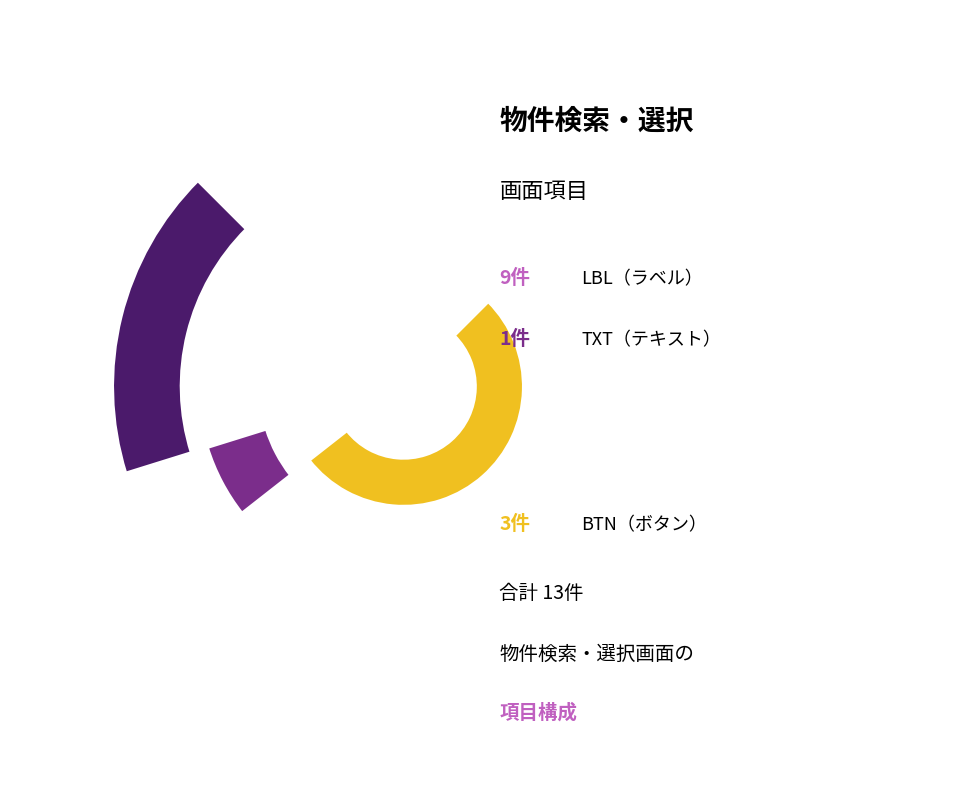

Which slice represents more than half of the pie?

LBL